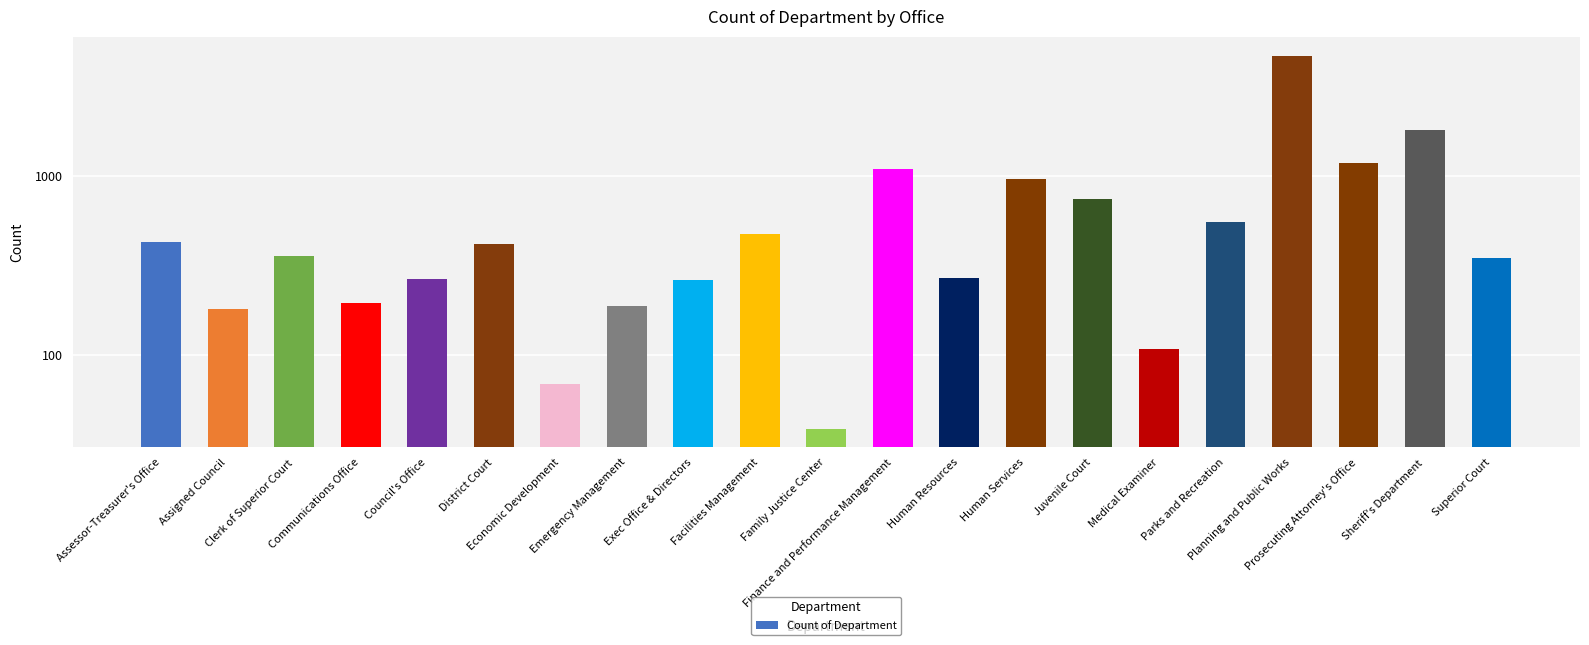

The value at Sheriff's Department is 2670. True or false?

False